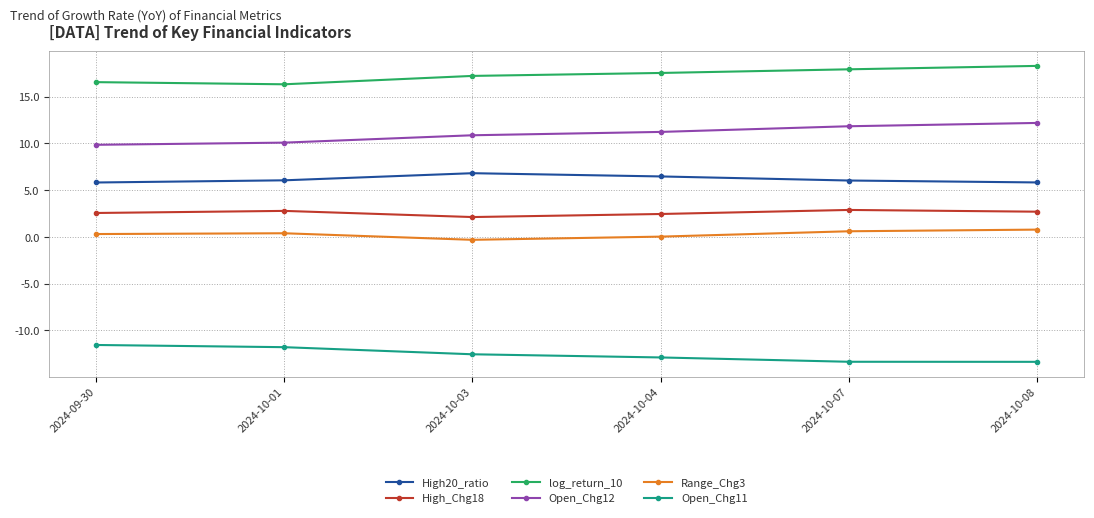

What position from the right is 2024-10-03?

4